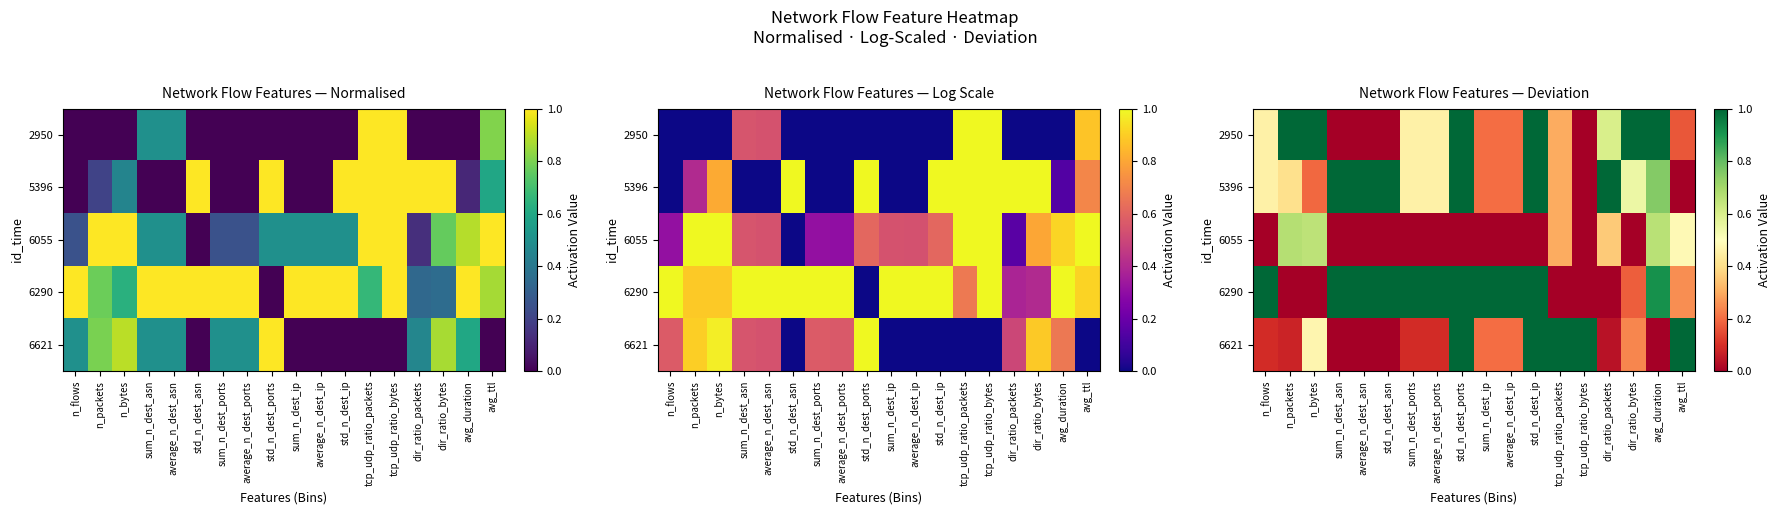

Is the value of 5396 at dir_ratio_packets greater than the value of 6055 at std_n_dest_asn?

Yes